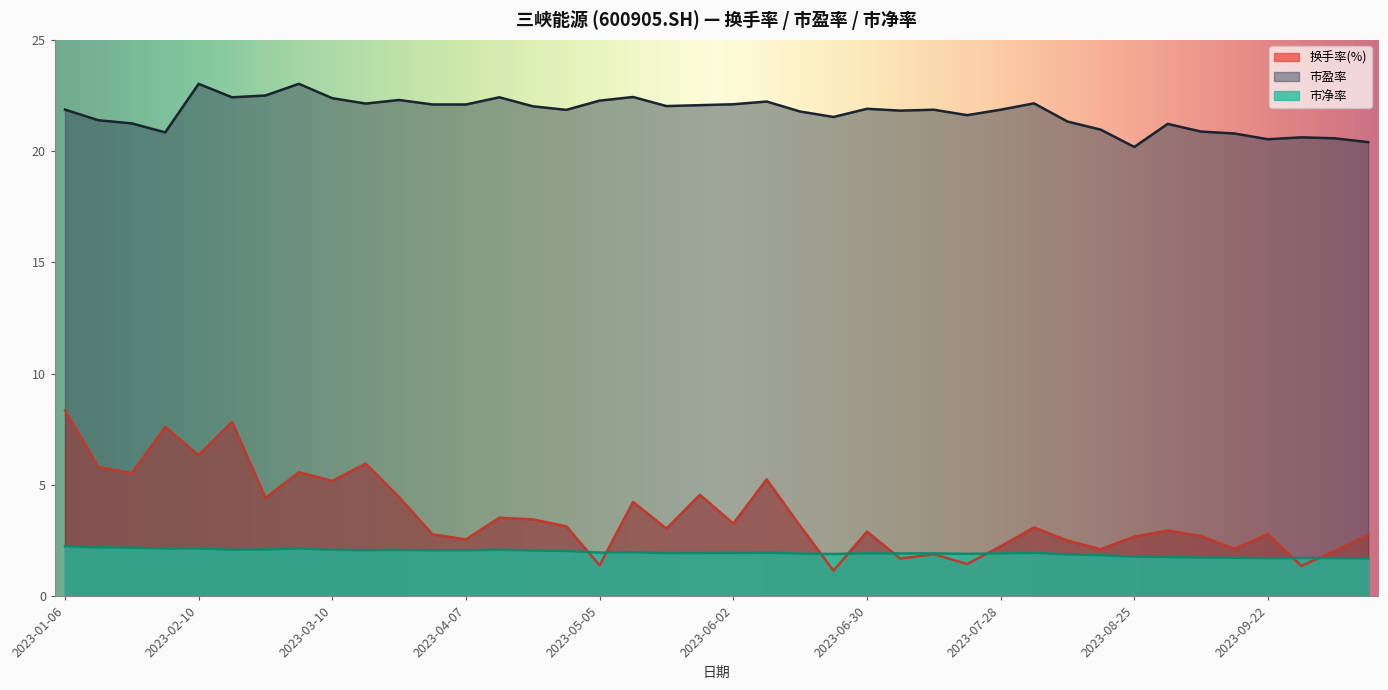

After their last crossing, which series has the higher values: 市净率 or 换手率(%)?

换手率(%)